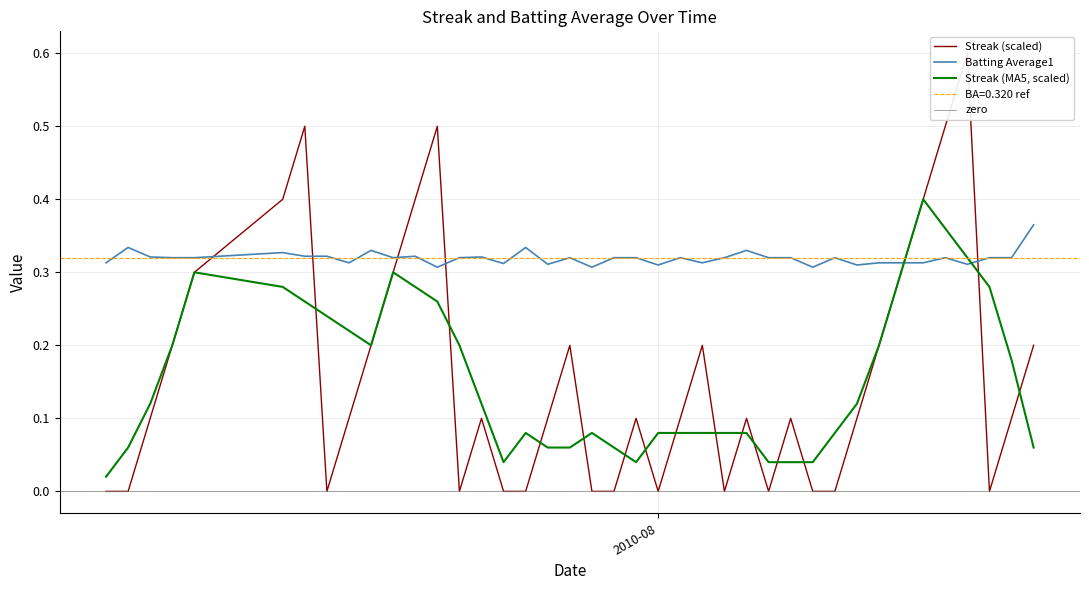

How many intersections are there between Batting Average1 and Streak (MA5, scaled)?

2